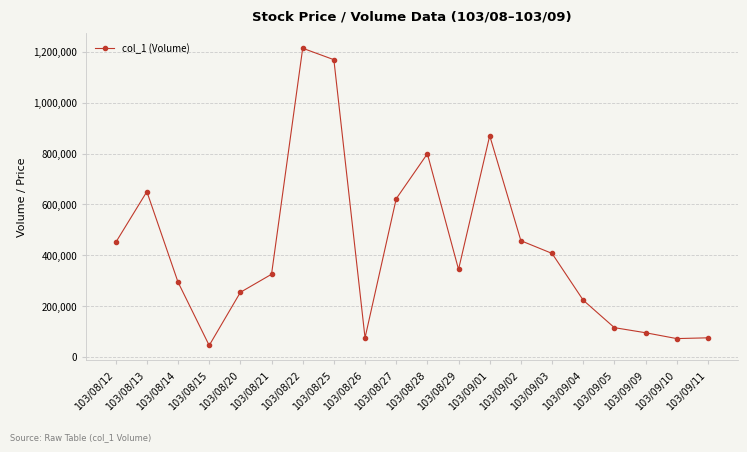

What is the sum of all values?

8555000